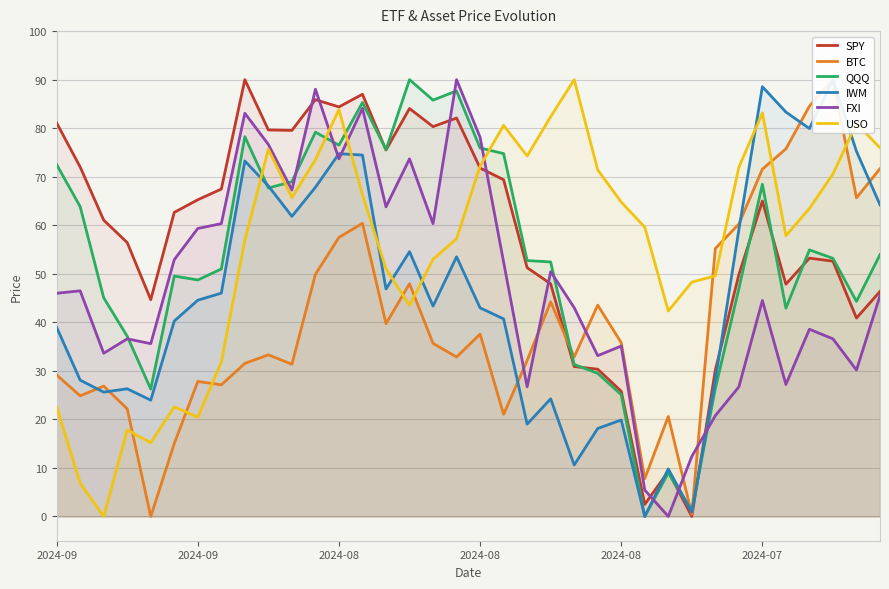

What is the average value of the FXI series?

48.3